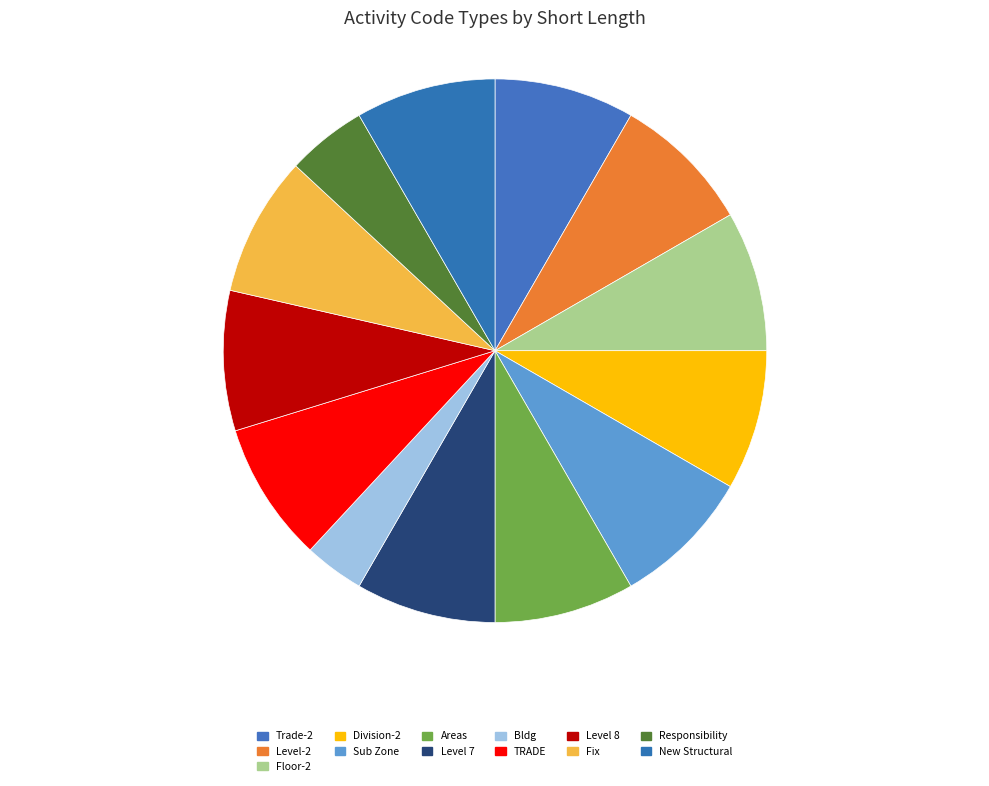

True or false: Responsibility accounts for 20% of the total.

False